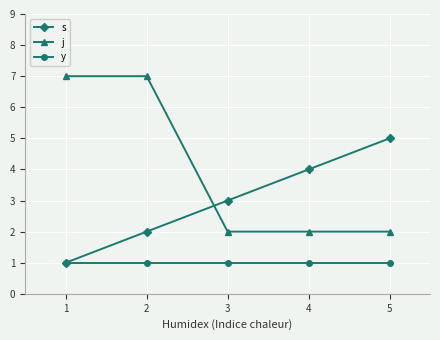

List the series in order of their overall mean, lowest first.

y, s, j